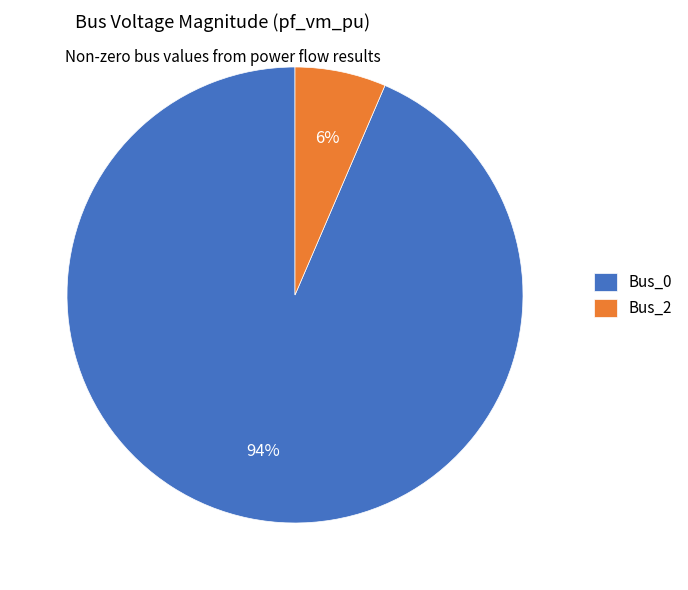

Does Bus_0 account for over 50% of the chart?

Yes